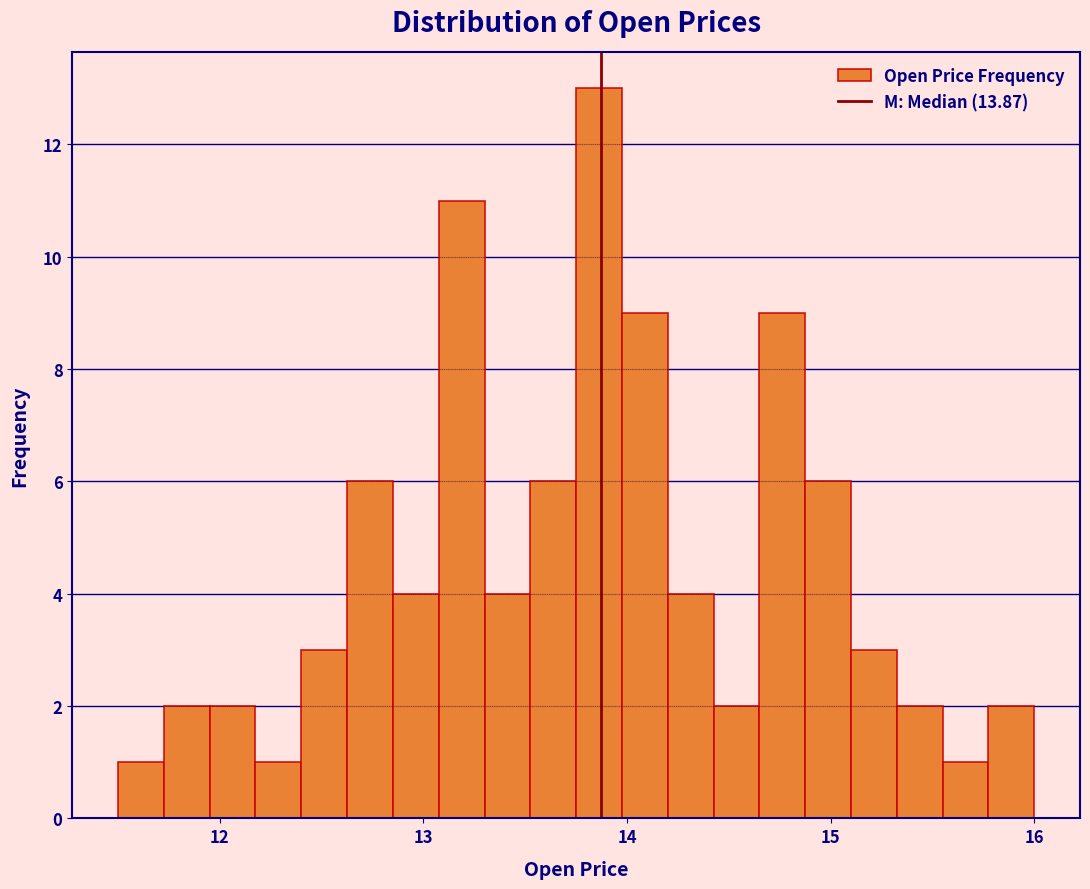

Read against the x-axis, roughly where is the centre of the tallest bar?

13.9